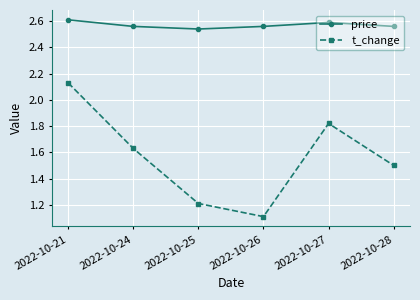

At how many categories does at least one series exceed 2?

6